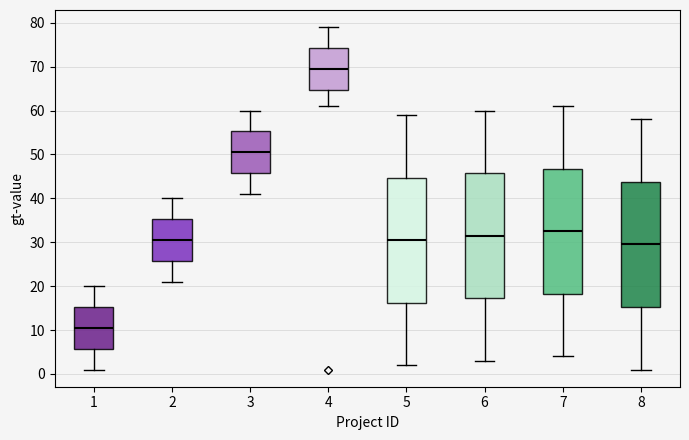

Where does the upper whisker of the box at x = 4 end on the y-axis? The values are not printed on the chart, so give them approximately, as read against the axis.

79